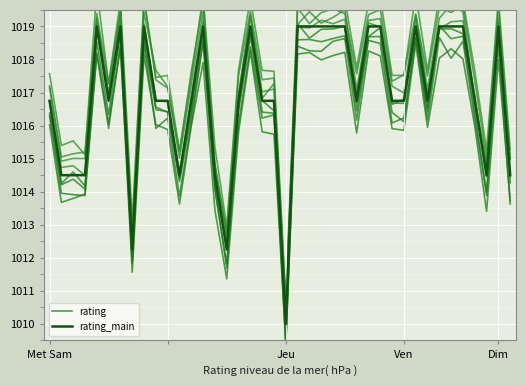

What is the difference between the maximum and minimum values in the rating_main series?

9.0